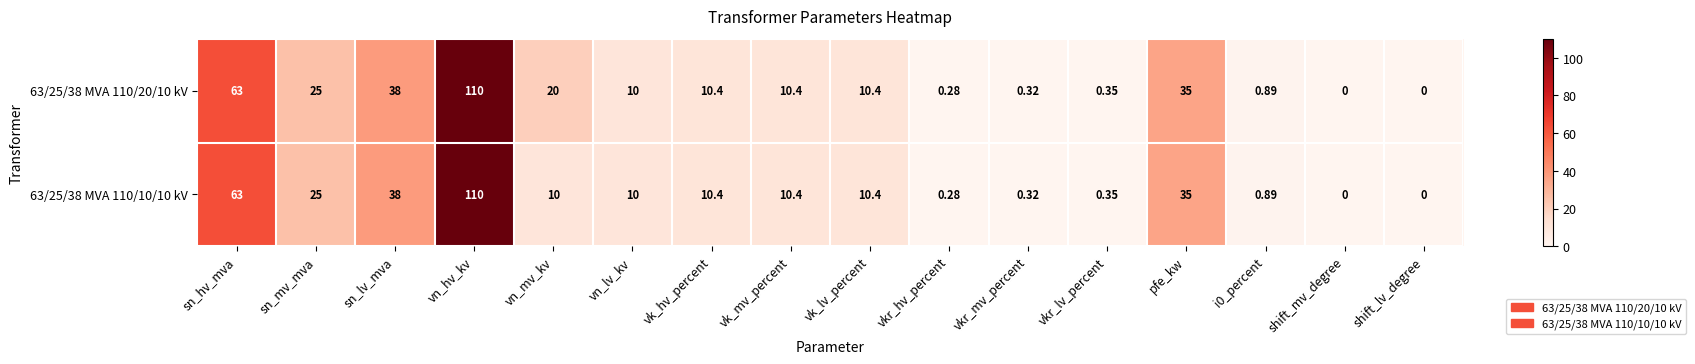

At which category is the sum across all series the highest?

vn_hv_kv